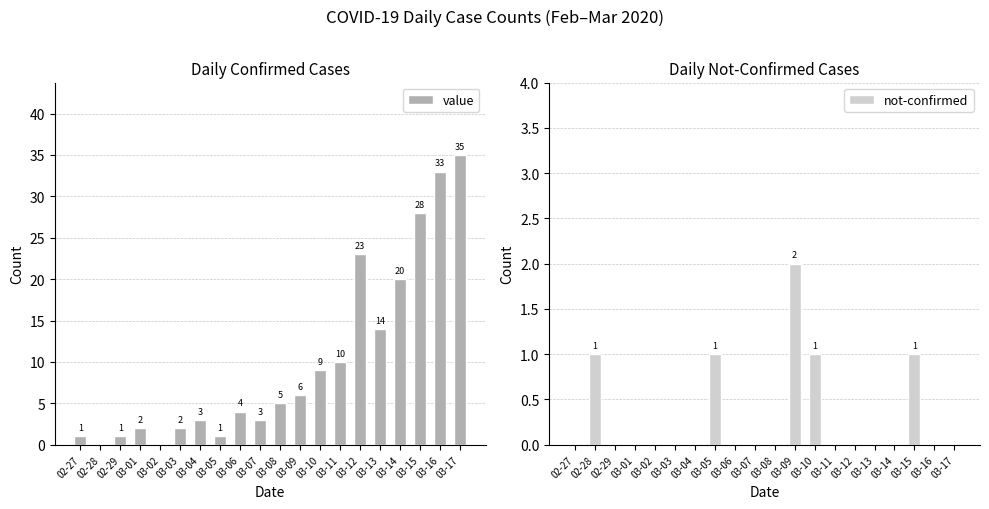

What is the sum of all not-confirmed values?

6